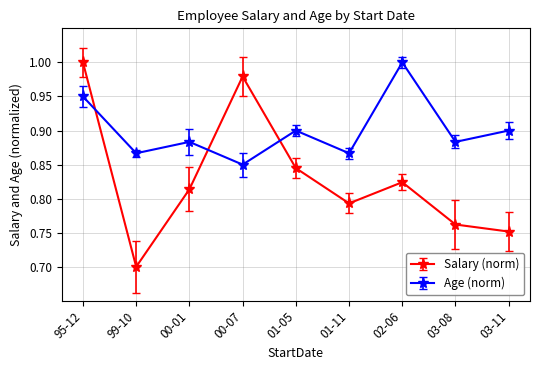

Which series has the largest range (max minus min)?

Salary (norm)